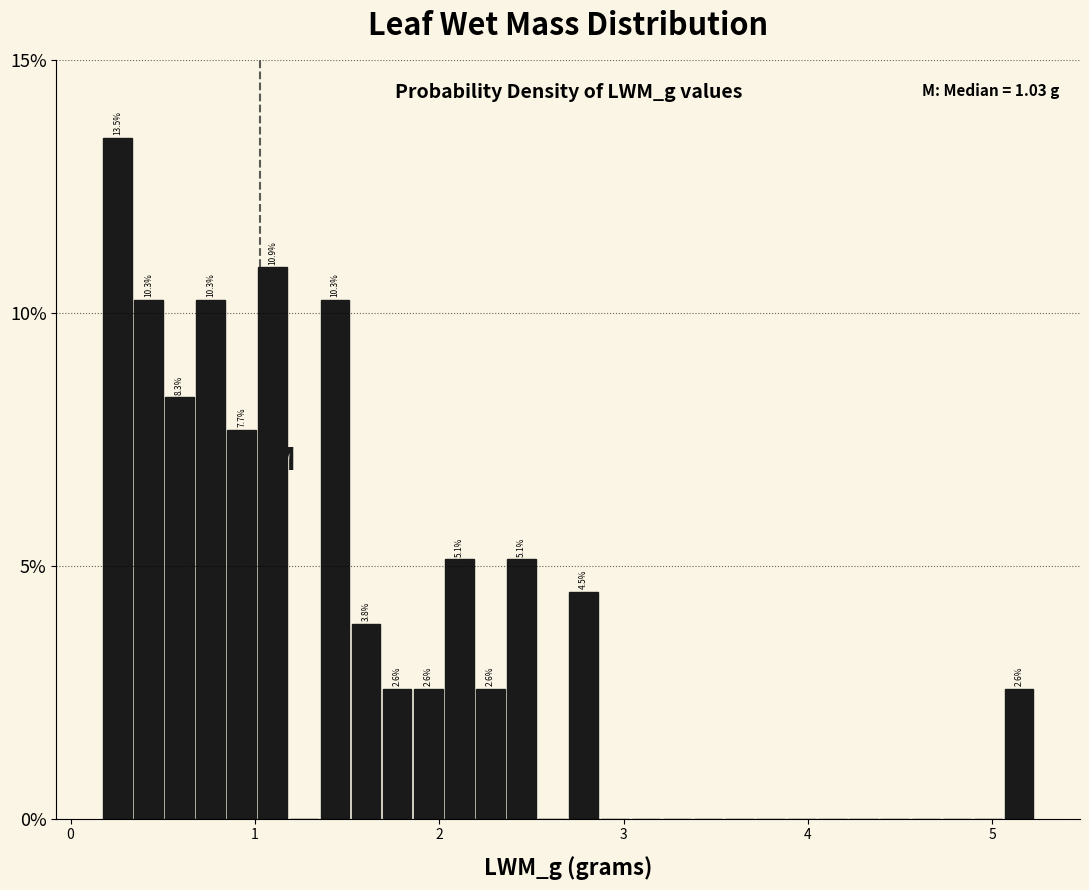

Read against the x-axis, roughly where is the centre of the tallest bar?

0.3